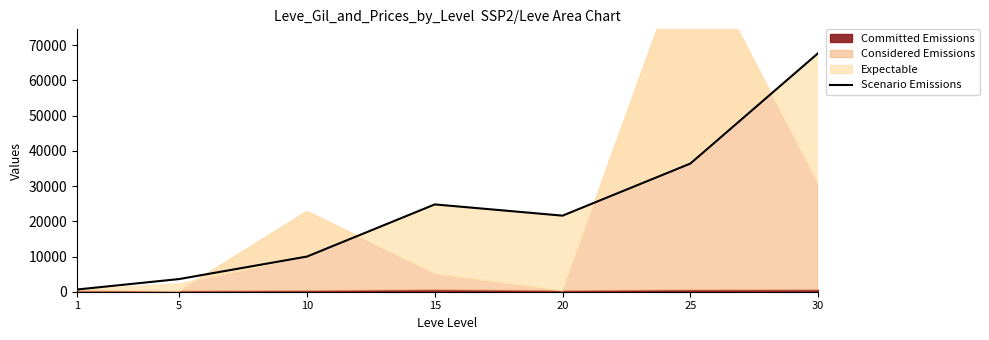

How many values are below 21600?

3